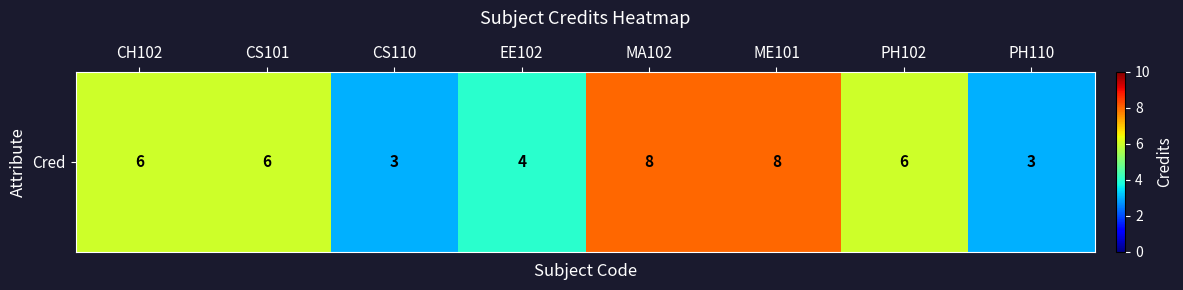

Reading left to right, extract all data points from this chart.

CH102=6	CS101=6	CS110=3	EE102=4	MA102=8	ME101=8	PH102=6	PH110=3